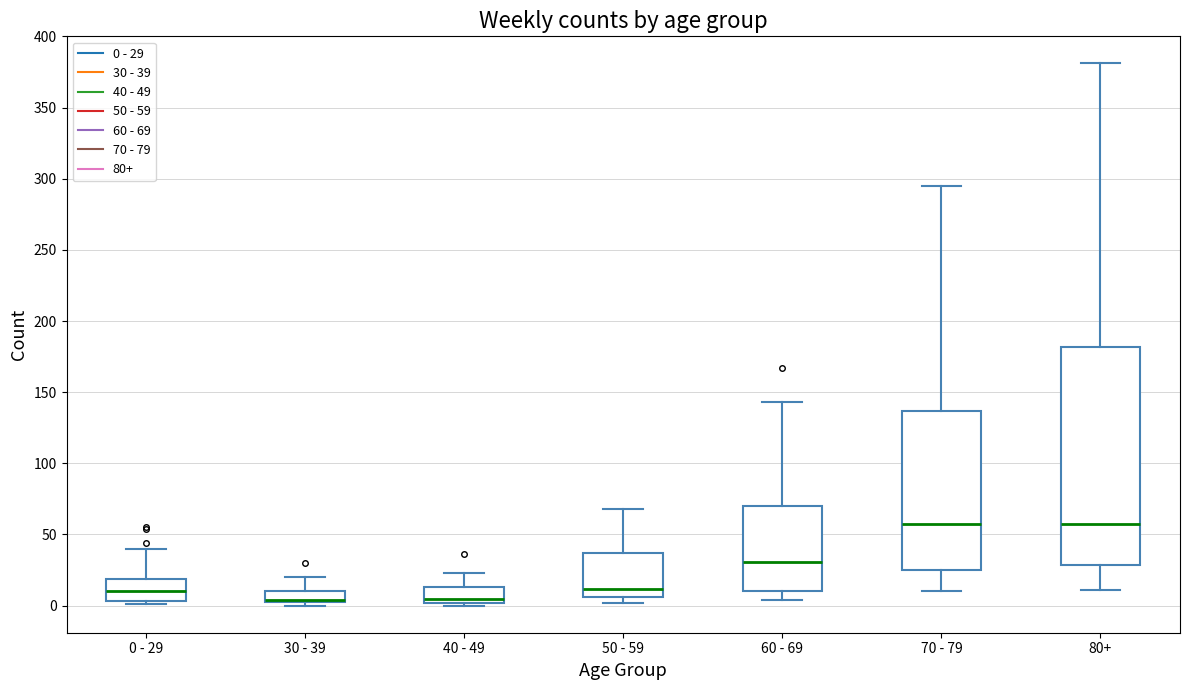

Reading left to right, transcribe this box plot: for each box, give where its median line is, the range the box spans, and where its two whiskers end, as read against the y-axis. The values are not printed on the chart, so give them approximately, as read against the axis.

0 - 29: median 10, box 5 to 20, whiskers 0 to 40
30 - 39: median 5 (drawn on the box's lower edge), box 5 to 10, whiskers 0 to 20
40 - 49: median 5, box 0 to 15, whiskers 0 (just below the box's lower edge) to 25
50 - 59: median 10, box 5 to 35, whiskers 0 to 70
60 - 69: median 30, box 10 to 70, whiskers 5 to 145
70 - 79: median 60, box 25 to 135, whiskers 10 to 295
80+: median 60, box 30 to 180, whiskers 10 to 380